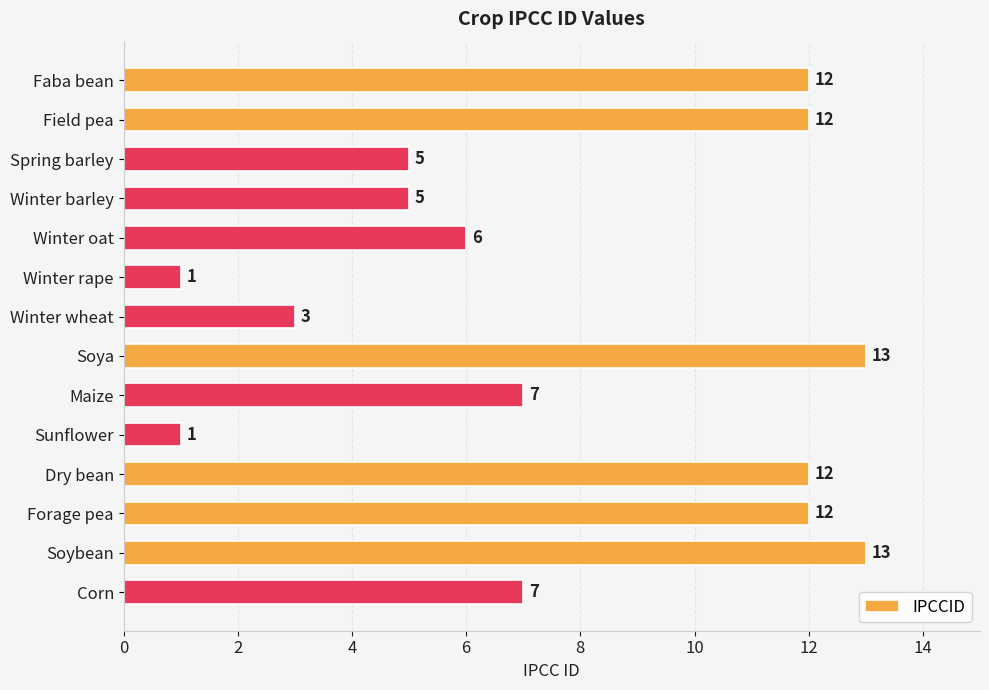

What is the approximate value at Soybean, to the nearest 10?

10